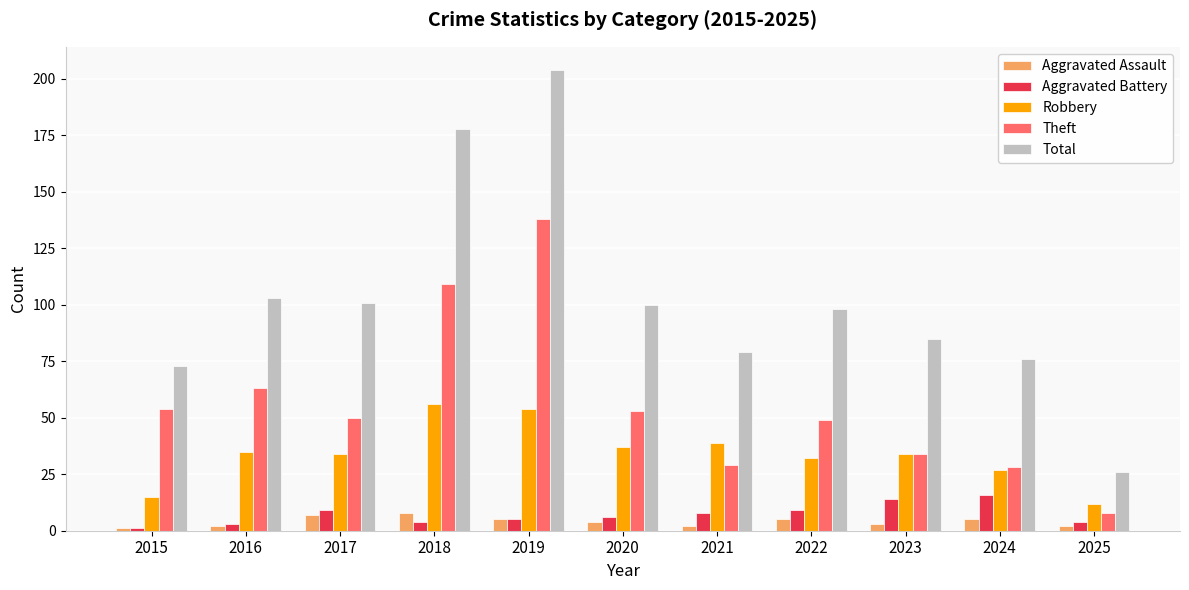

What is the difference between the Aggravated Assault values at 2022 and 2021?

3